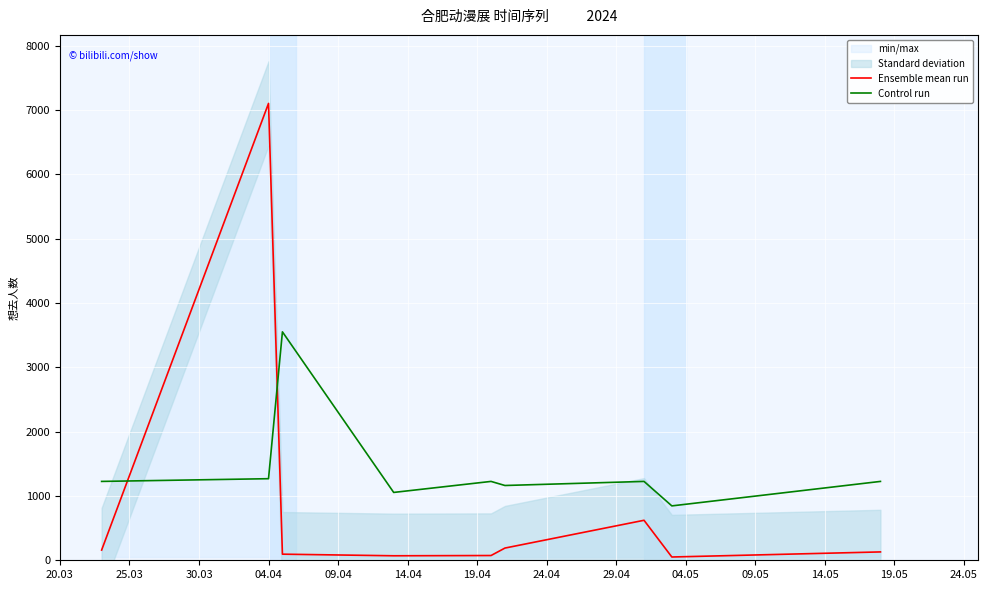

What is the highest value of the Control run series?

3552.5